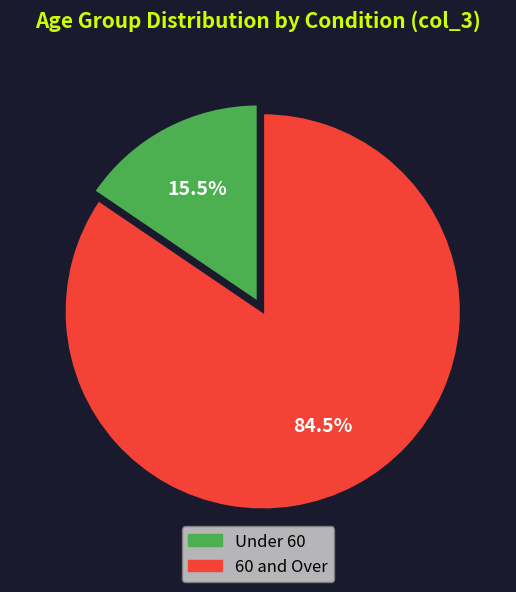

Between 60 and Over and Under 60, which is larger?

60 and Over